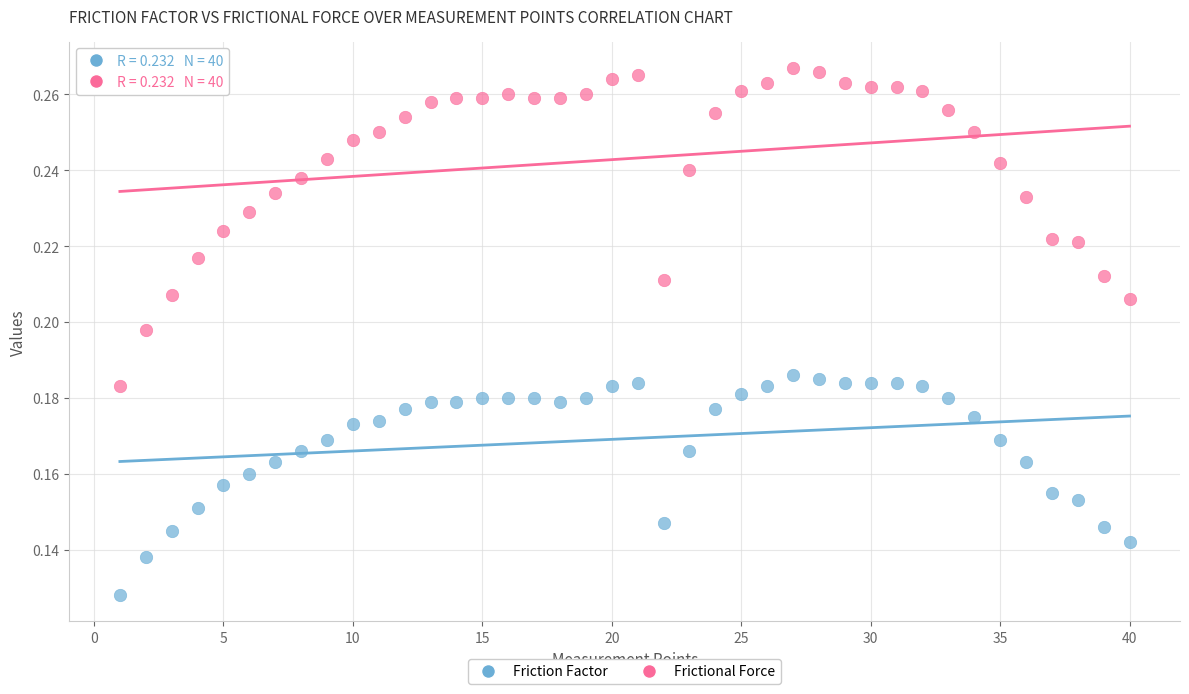

Which series has the widest spread of Y values?

Frictional Force